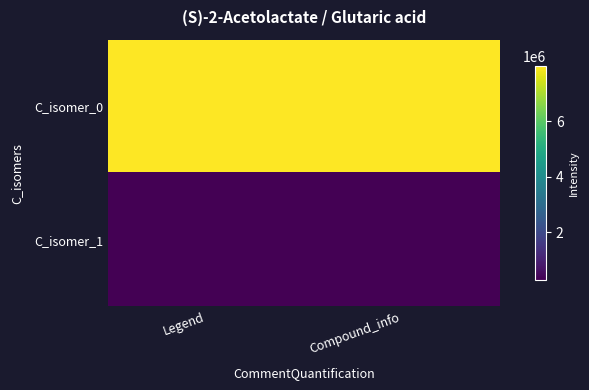

How many distinct data groups are displayed?

2